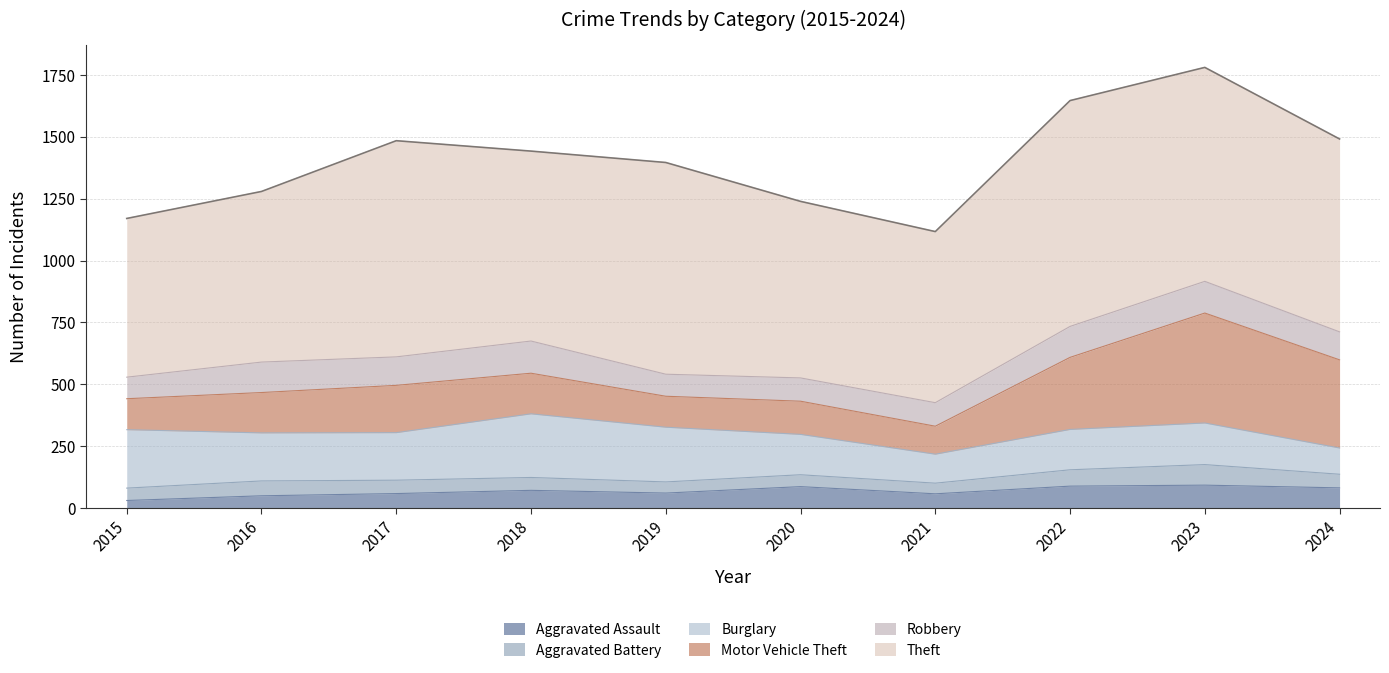

At which category is the sum across all series the highest?

2023